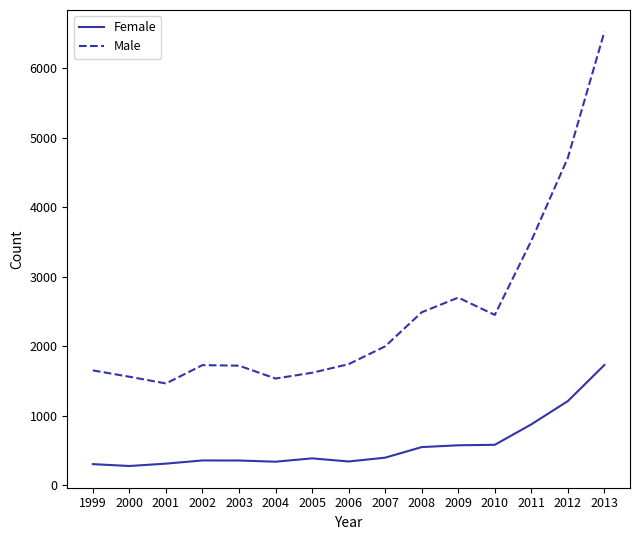

The value of Male at 2003 is 1722. True or false?

True